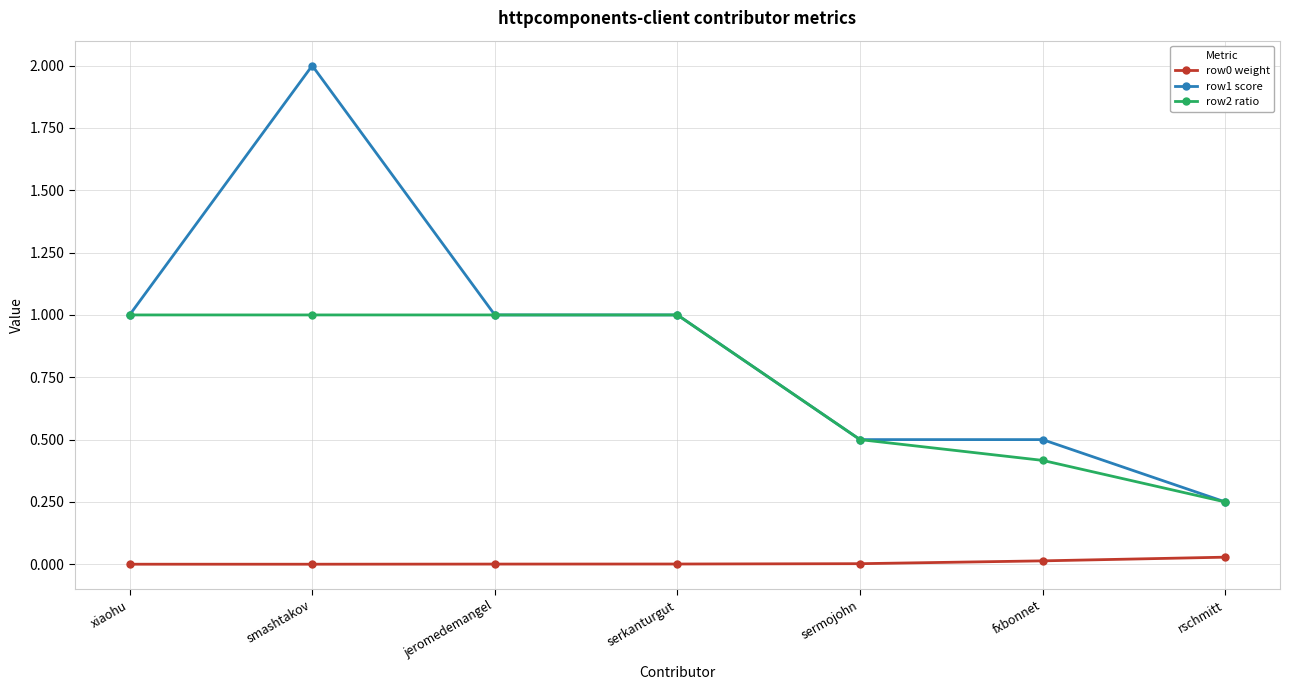

What is the label of the 3rd point from the right?

sermojohn